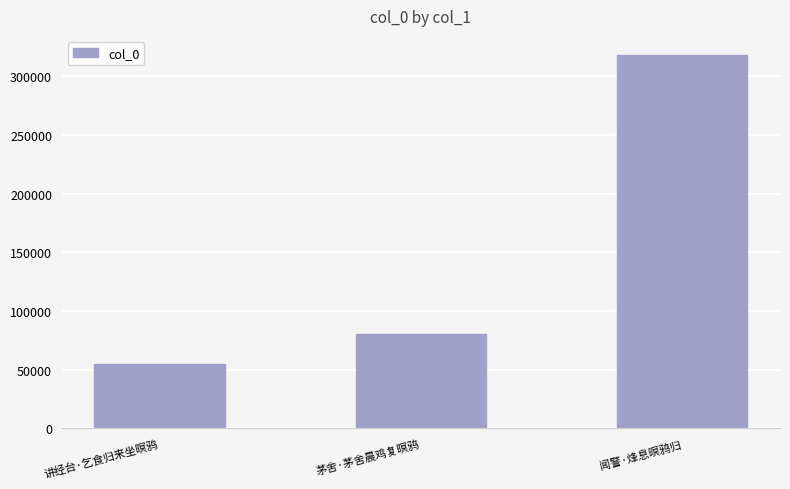

Reading left to right, extract all data points from this chart.

55179	80821	318605